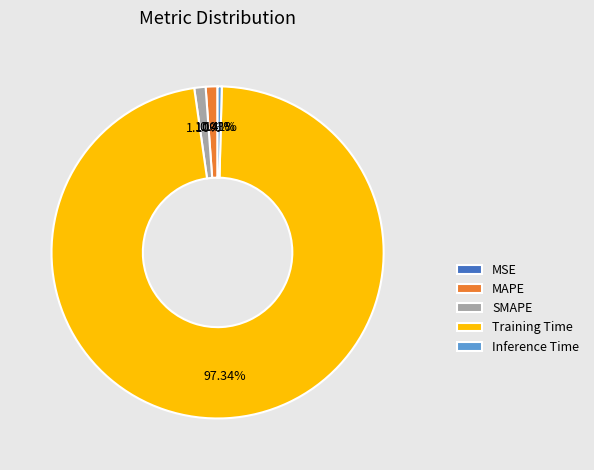

Does Training Time represent more than half of the total?

Yes